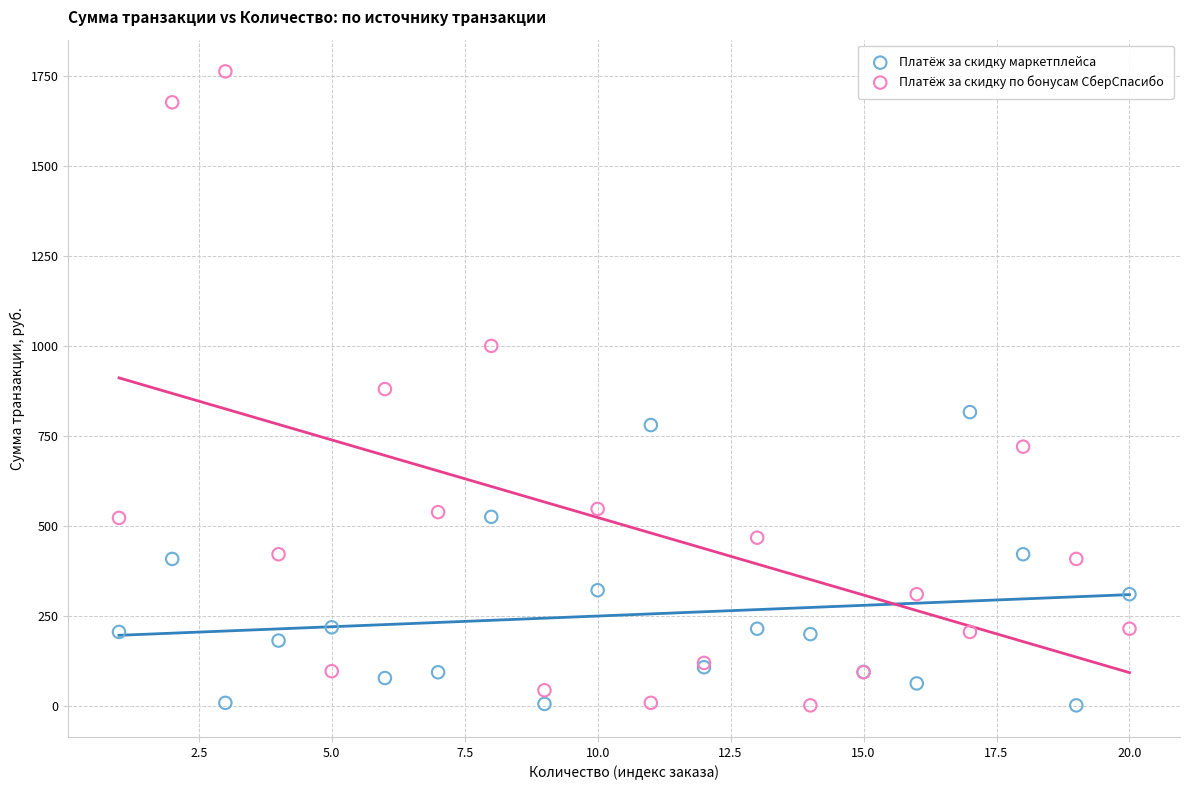

Which series has the largest Y range (max minus min)?

Платёж за скидку по бонусам СберСпасибо